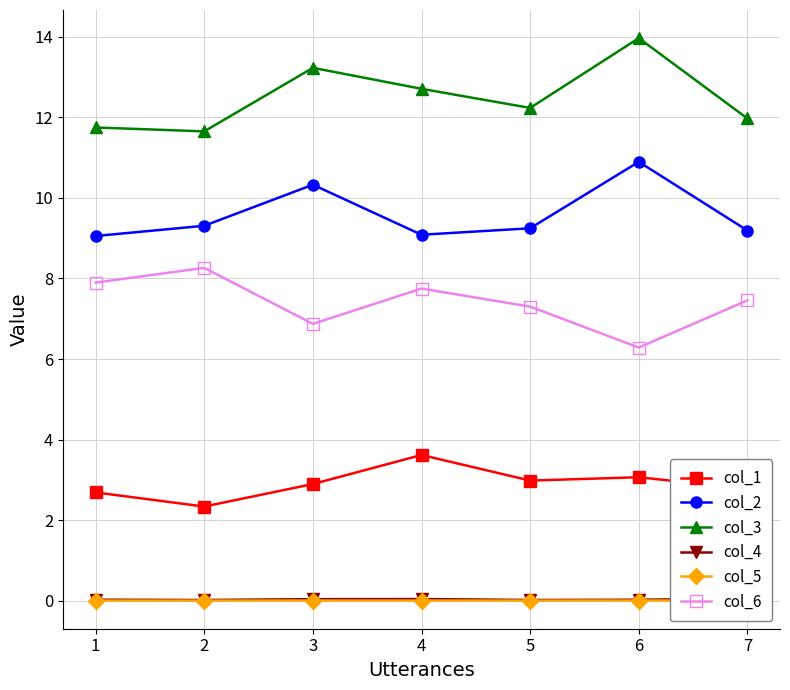

True or false: col_4 and col_5 intersect in this chart.

False